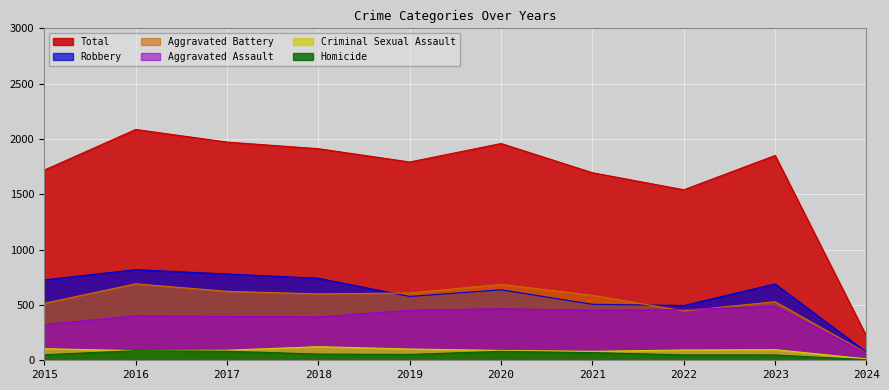

What is the approximate value of Aggravated Assault at 2018?

392